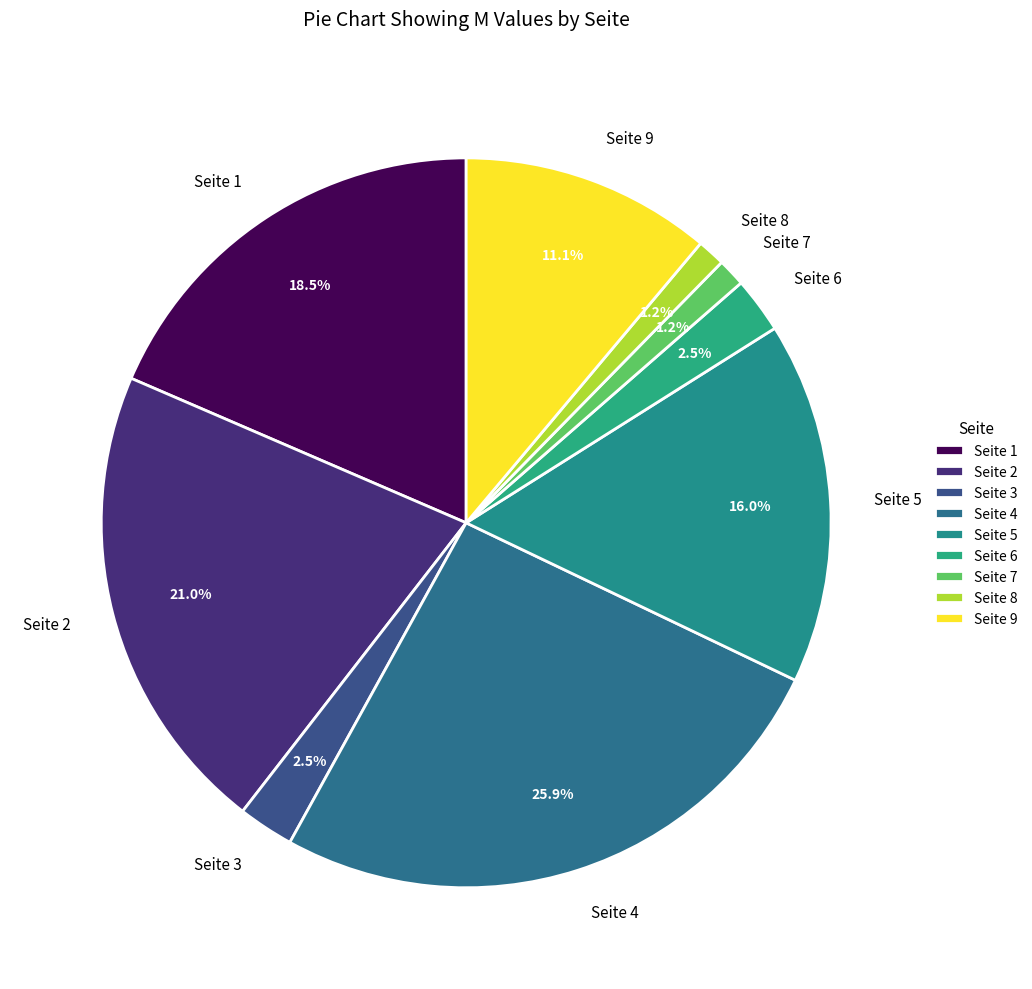

To the nearest percent, what is the difference between the largest and smallest slice percentages?

25%